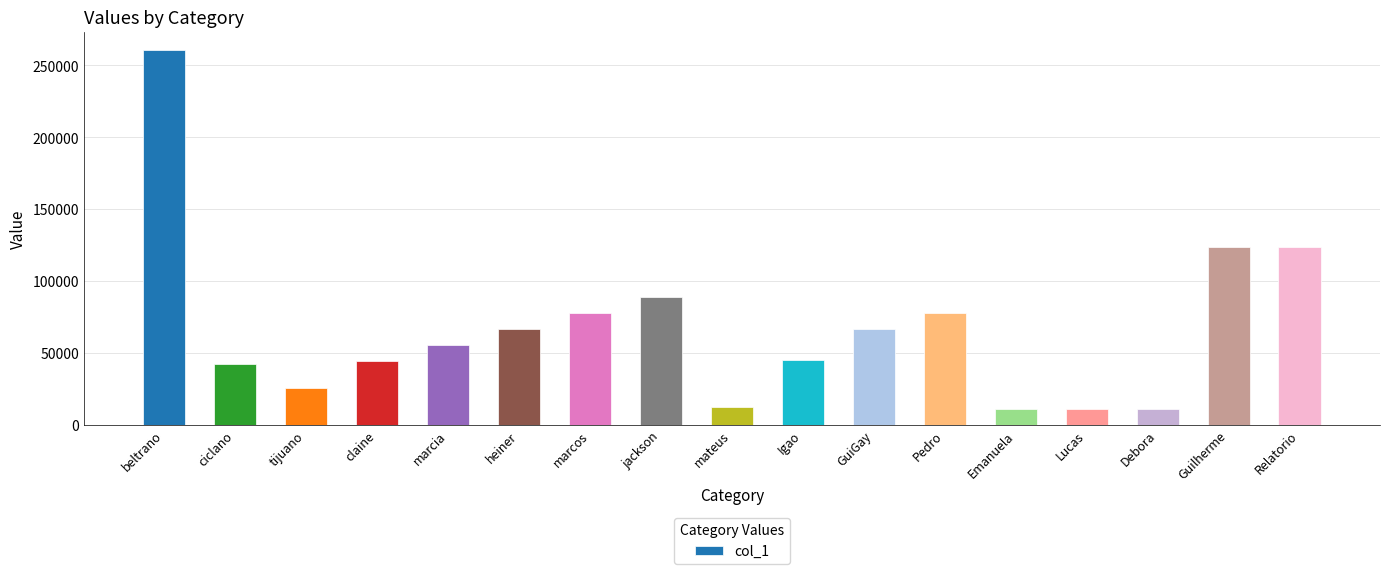

What is the average value?

67272